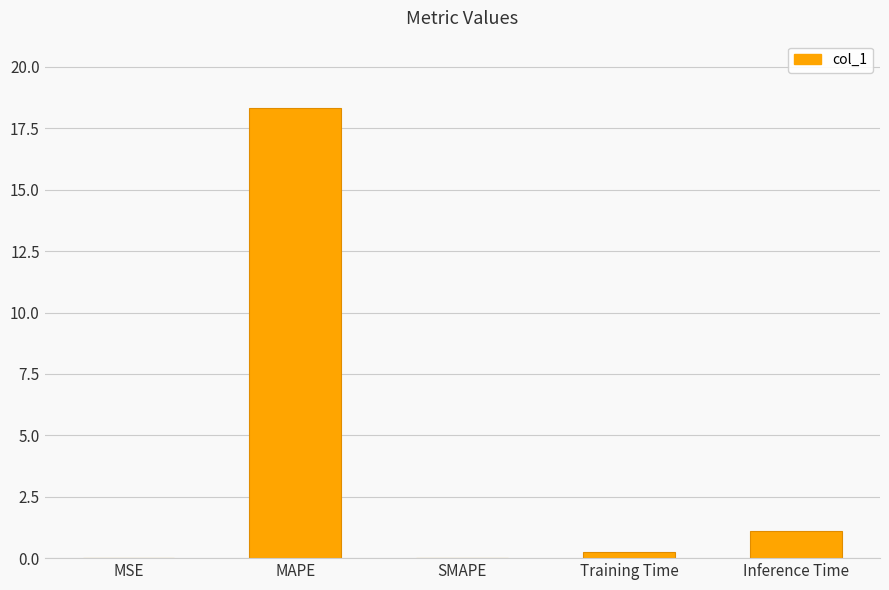

Are the bars grouped side by side (vs. stacked)?

No